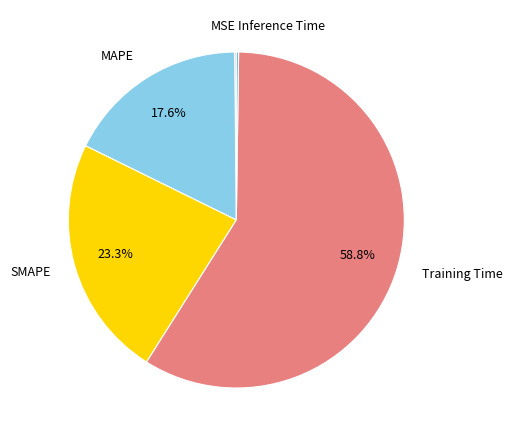

Which category has the biggest portion of the pie?

Training Time